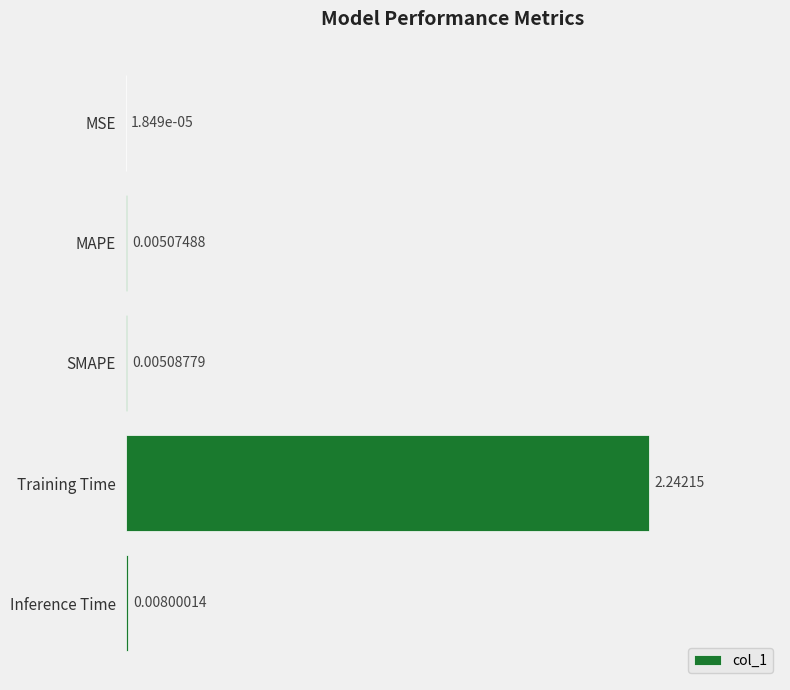

What is the sum of all values?

2.3